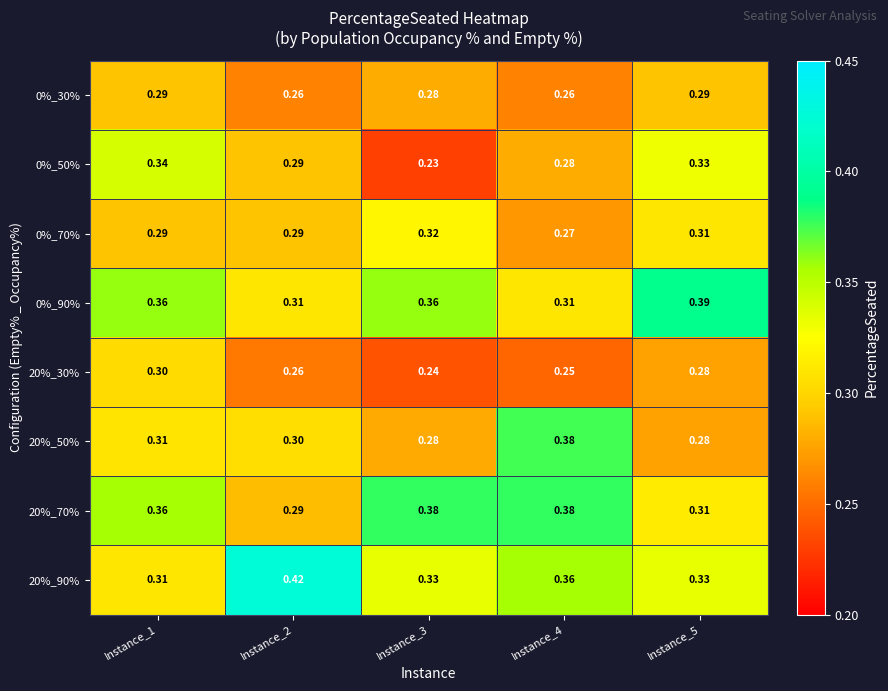

Is the value of 20%_30% at Instance_1 greater than the value of 0%_70% at Instance_2?

Yes